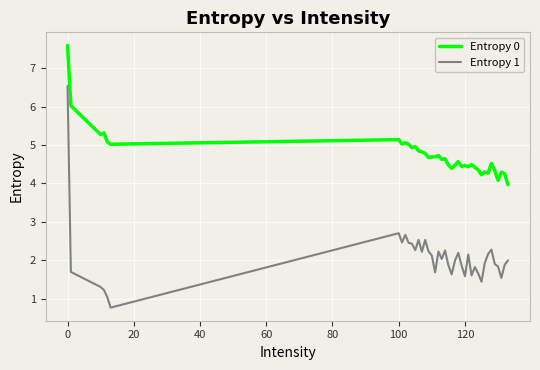

What is the difference between the maximum and second lowest values in the Entropy 1 series?

5.5